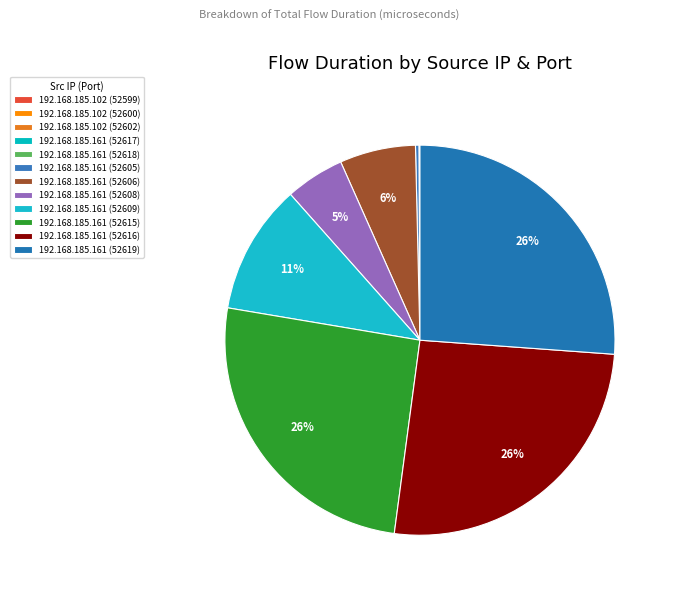

Is 192.168.185.102 (52599) the majority of the pie?

No